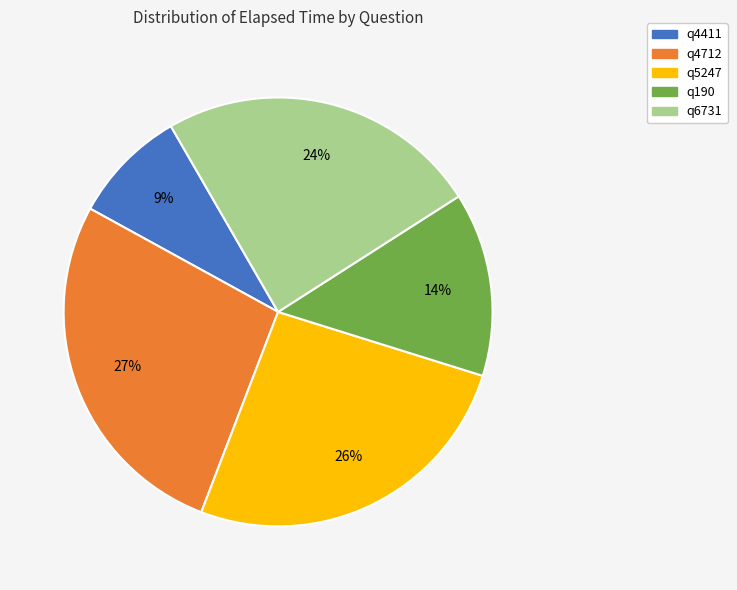

What is the ratio of the value at q4411 to the value at q4712?

0.3